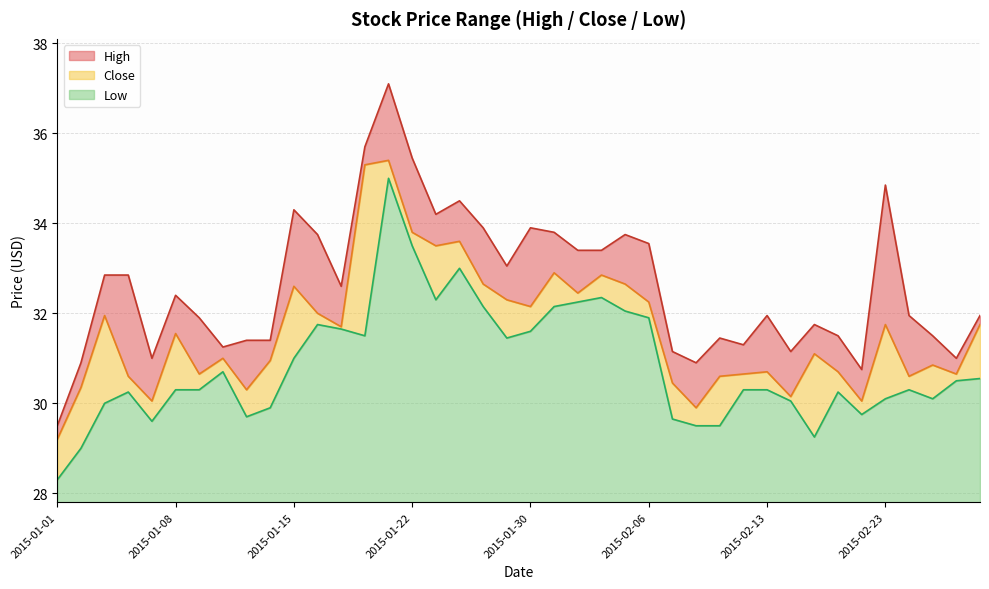

What is the difference between the highest and lowest values at 2015-01-22?

2.0